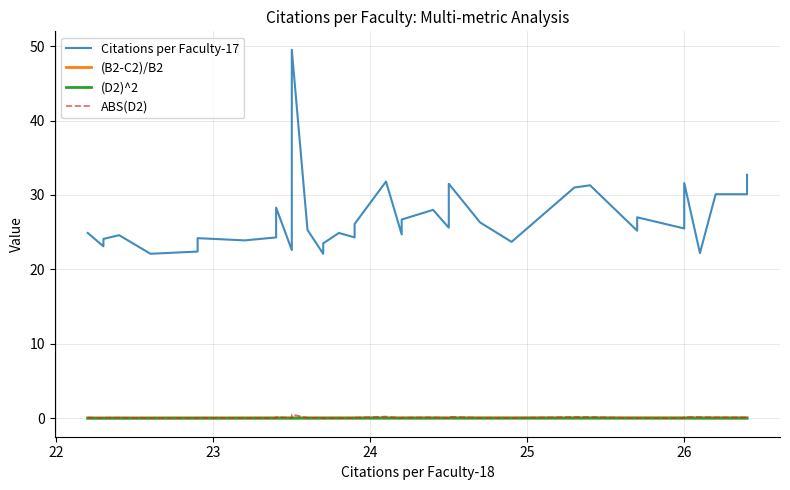

Reading left to right, transcribe all the data shown in this chart.

Citations per Faculty-17: 24.9	23.1	24.1	24.6	22.1	22.4	23.5	24.2	23.9	24.3	28.3	22.6	49.5	25.3	22.1	23.5	24.9	24.3	25.1	26.1	31.8	24.7	26.7	28.0	25.6	27.2	31.5	26.3	23.7	31.0	31.3	25.2	27.0	25.5	28.3	31.6	22.2	30.1	30.1	32.7
(B2-C2)/B2: 0.1	0.1	0.1	0.1	0.1	0.1	0.1	0.1	0.1	0.1	0.1	0.1	0.1	0.1	0.1	0.1	0.1	0.1	0.1	0.1	0.1	0.1	0.1	0.1	0.1	0.1	0.1	0.1	0.1	0.1	0.1	0.1	0.1	0.1	0.1	0.1	0.1	0.1	0.1	0.1
(D2)^2: 0.0	0.0	0.0	0.0	0.0	0.0	0.0	0.0	0.0	0.0	0.0	0.0	0.0	0.0	0.0	0.0	0.0	0.0	0.0	0.0	0.0	0.0	0.0	0.0	0.0	0.0	0.0	0.0	0.0	0.0	0.0	0.0	0.0	0.0	0.0	0.0	0.0	0.0	0.0	0.0
ABS(D2): 0.1	0.0	0.1	0.1	0.0	0.0	0.0	0.1	0.0	0.0	0.2	0.0	0.5	0.1	0.1	0.0	0.0	0.0	0.0	0.1	0.2	0.0	0.1	0.1	0.0	0.1	0.2	0.1	0.1	0.2	0.2	0.0	0.0	0.0	0.1	0.2	0.2	0.1	0.1	0.2